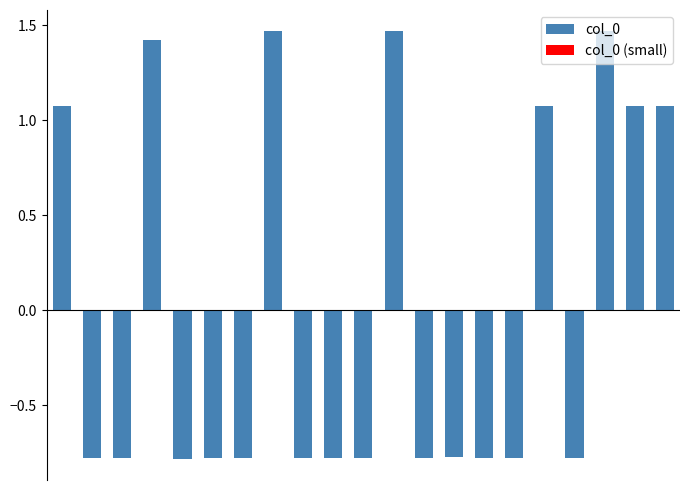

What is the difference between the second highest and second lowest values?

2.2